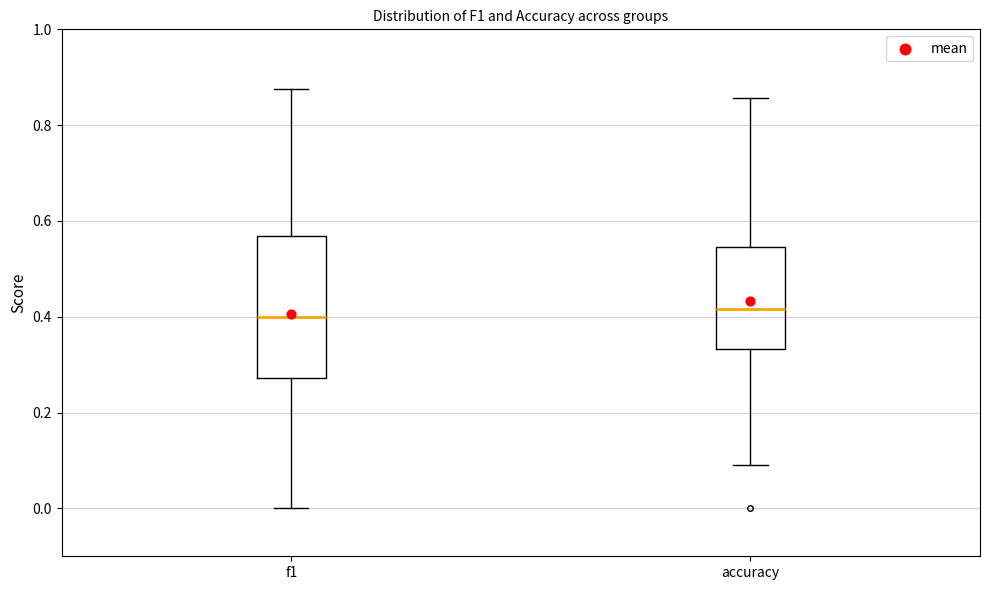

Reading left to right, transcribe this box plot: for each box, give where its median line is, the range the box spans, and where its two whiskers end, as read against the y-axis. The values are not printed on the chart, so give them approximately, as read against the axis.

f1: median 0.40, box 0.28 to 0.56, whiskers 0.00 to 0.88
accuracy: median 0.42, box 0.34 to 0.54, whiskers 0.10 to 0.86